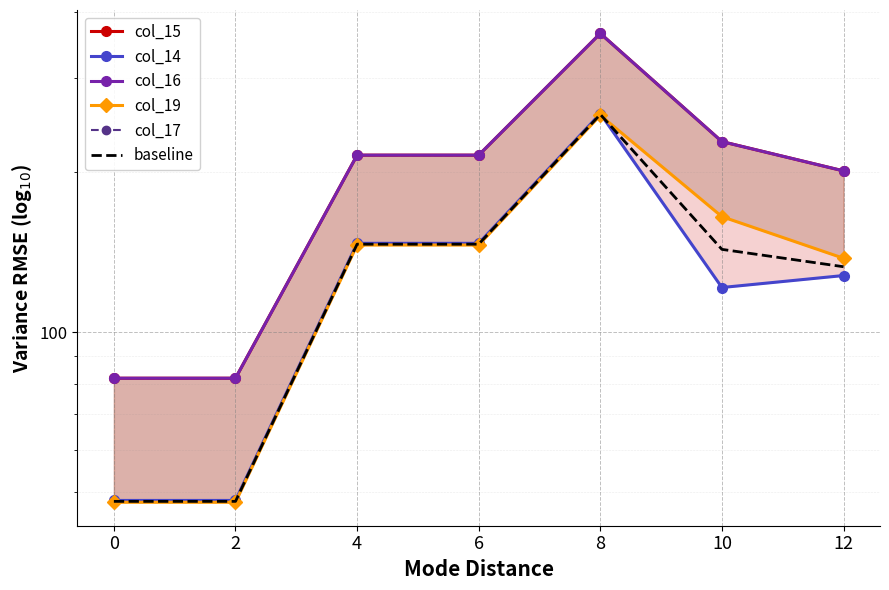

True or false: baseline and col_16 intersect in this chart.

False